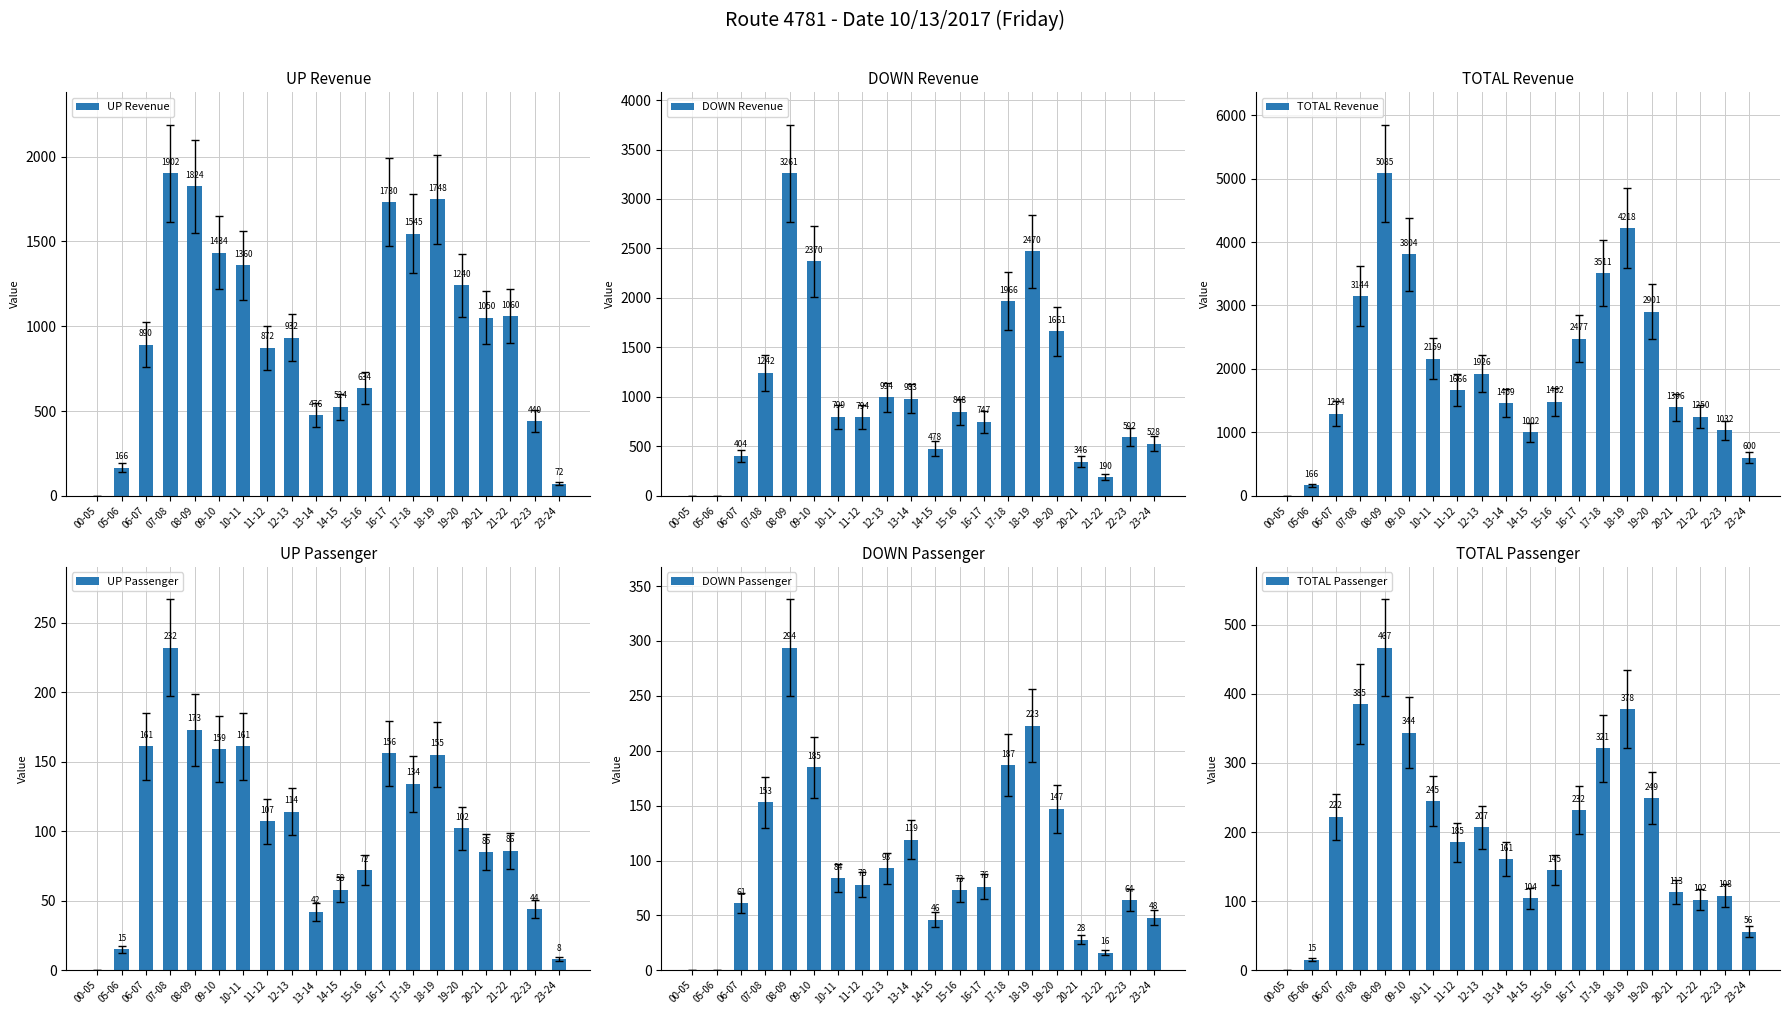

What is the label of the 13th bar from the right?

11-12